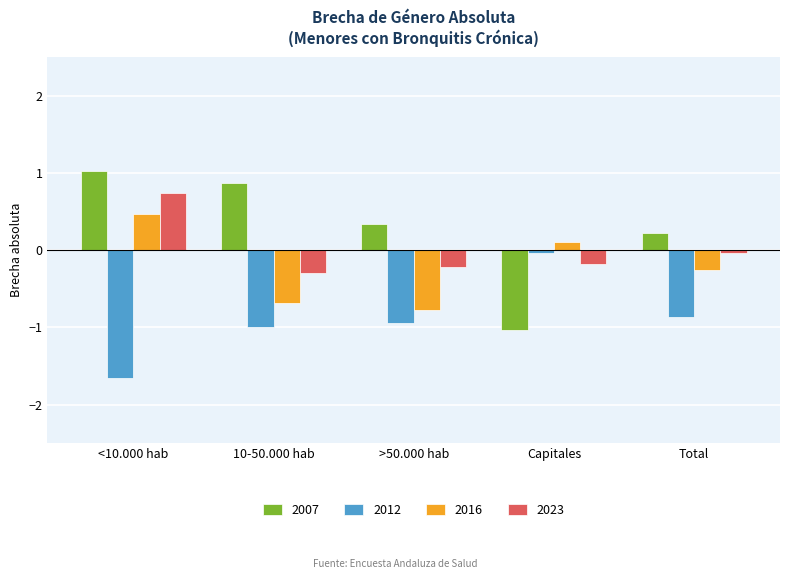

At 10-50.000 hab, list the series in order from largest to smallest.

2007, 2023, 2016, 2012